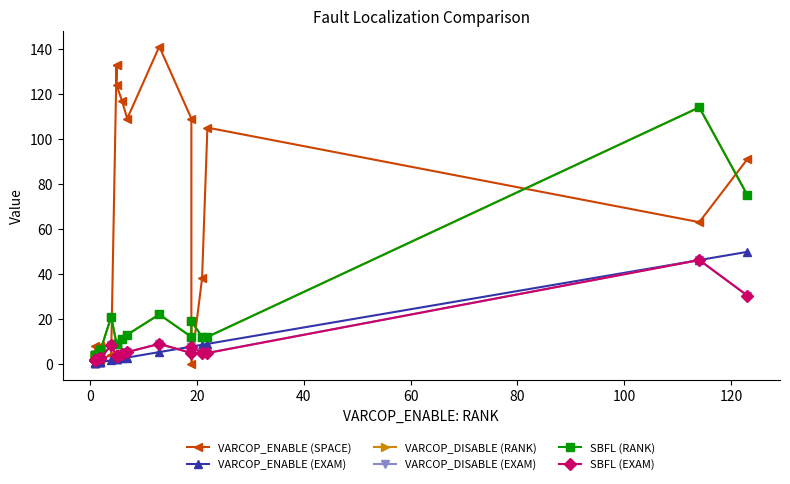

What is the maximum value shown in the chart?

141.0